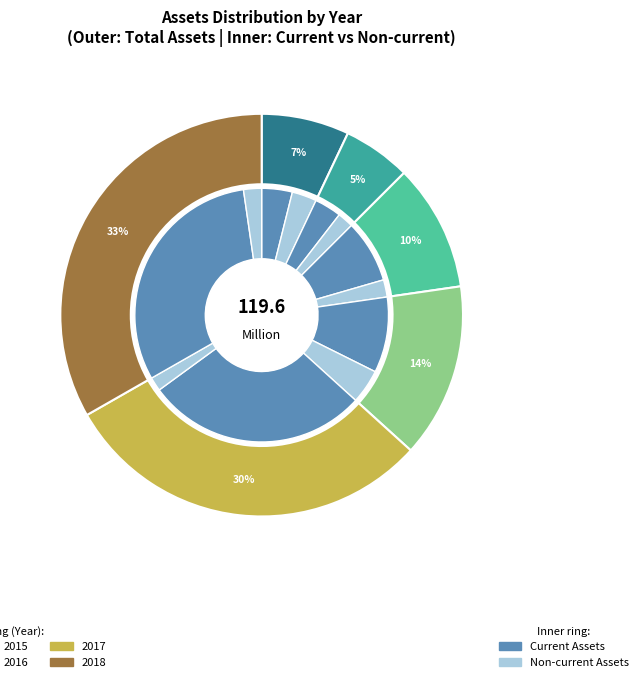

To the nearest percent, what portion does 2013 represent?

7%